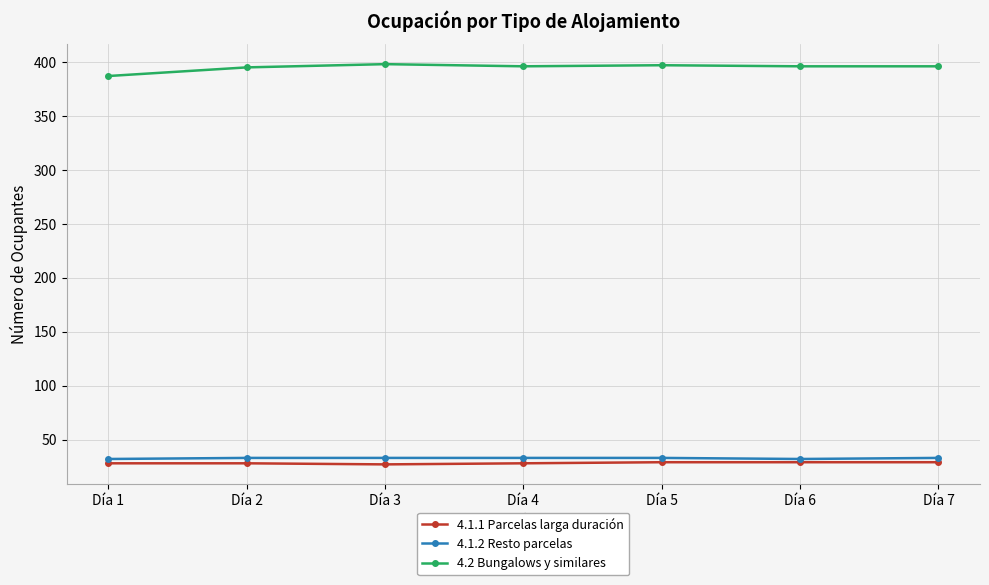

The 4.1.1 Parcelas larga duración series shows 28 at Día 1. True or false?

True